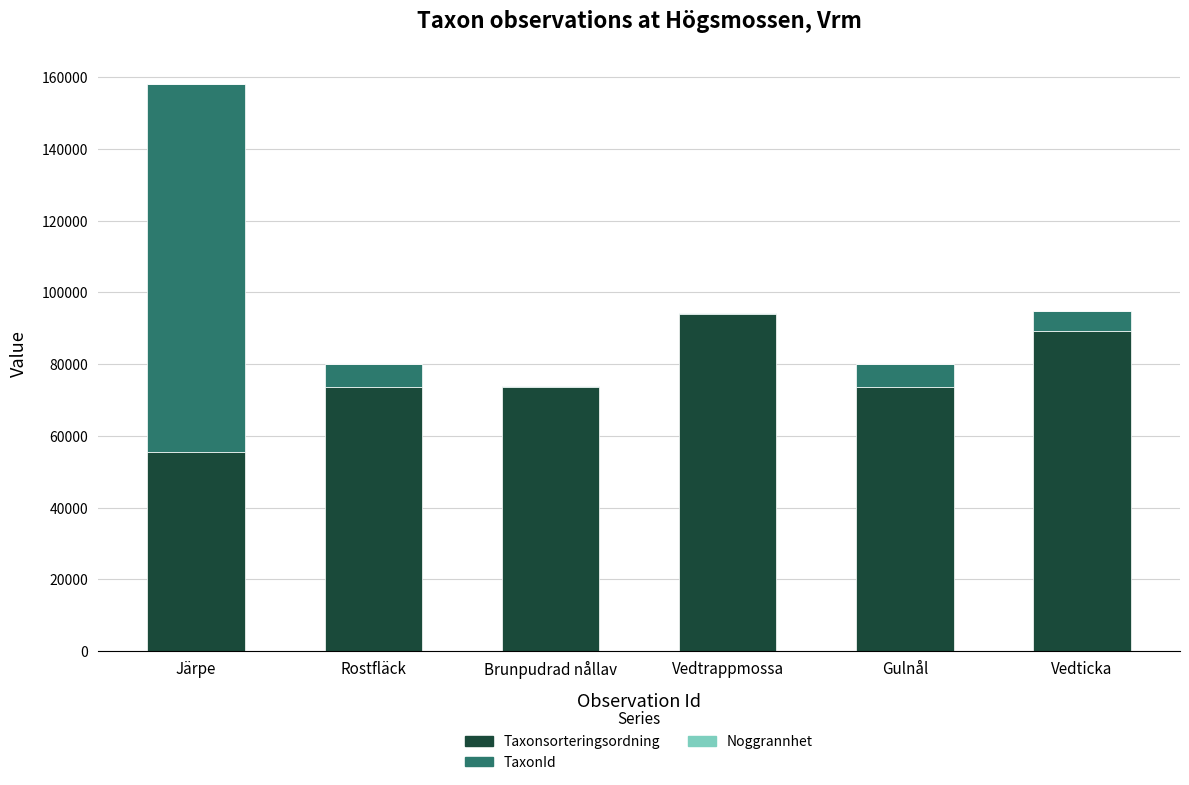

At which category is the sum across all series the highest?

Järpe